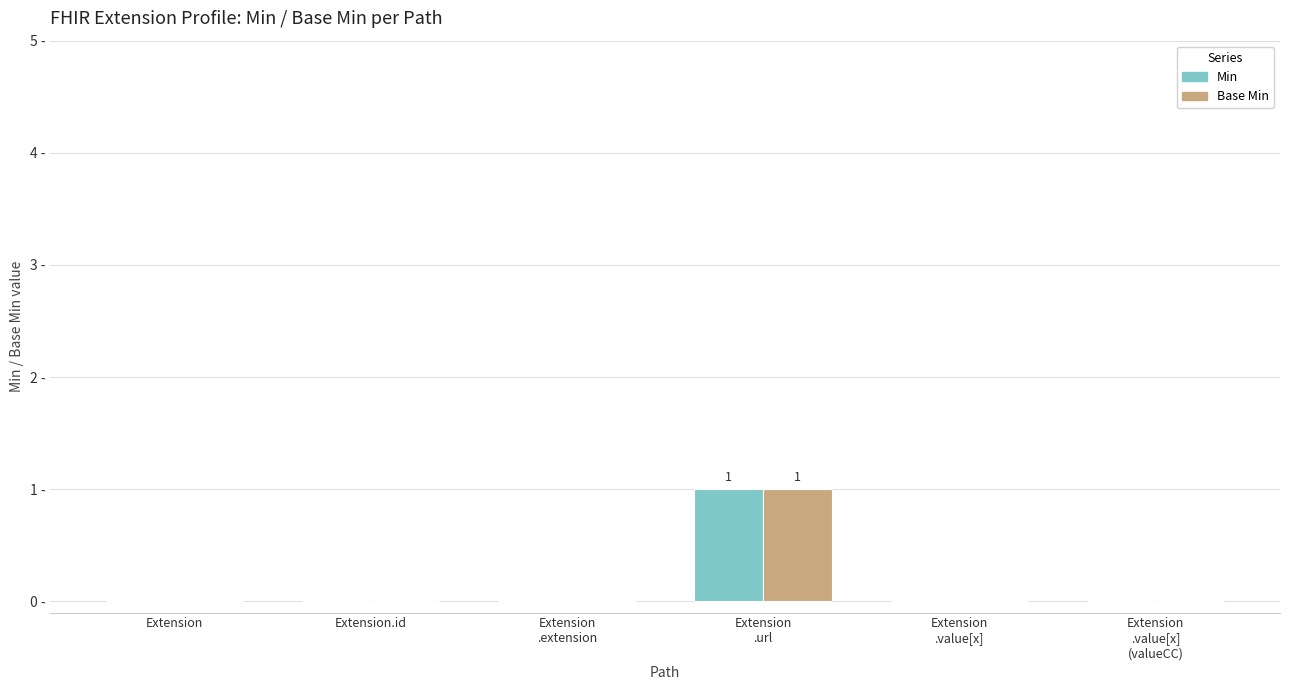

What is the greatest value displayed?

1